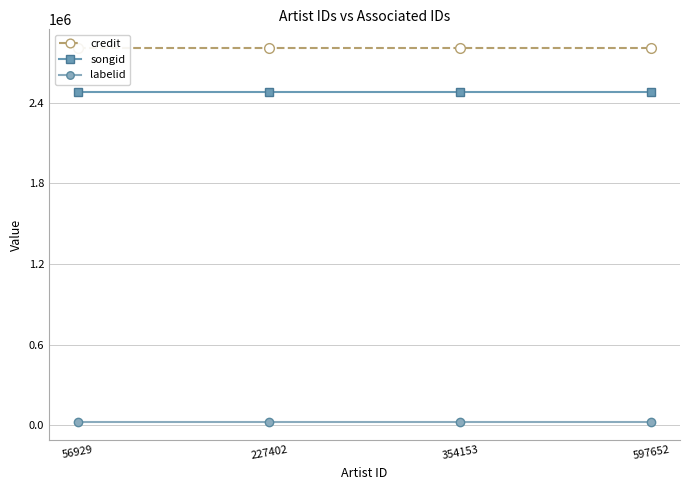

What is the approximate value of credit at 597652?

2808651